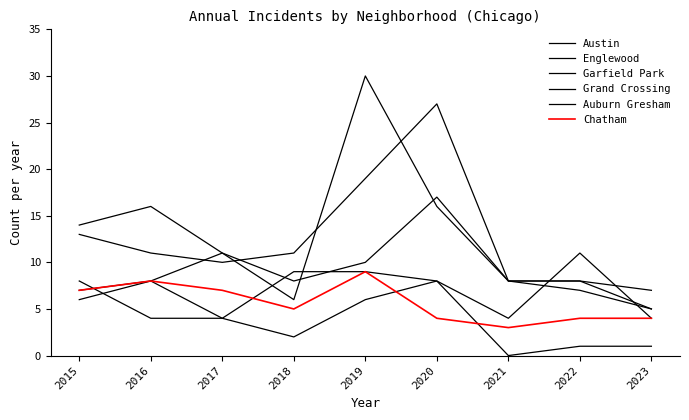

What is the value of the Grand Crossing point at the 4th from the left?

9